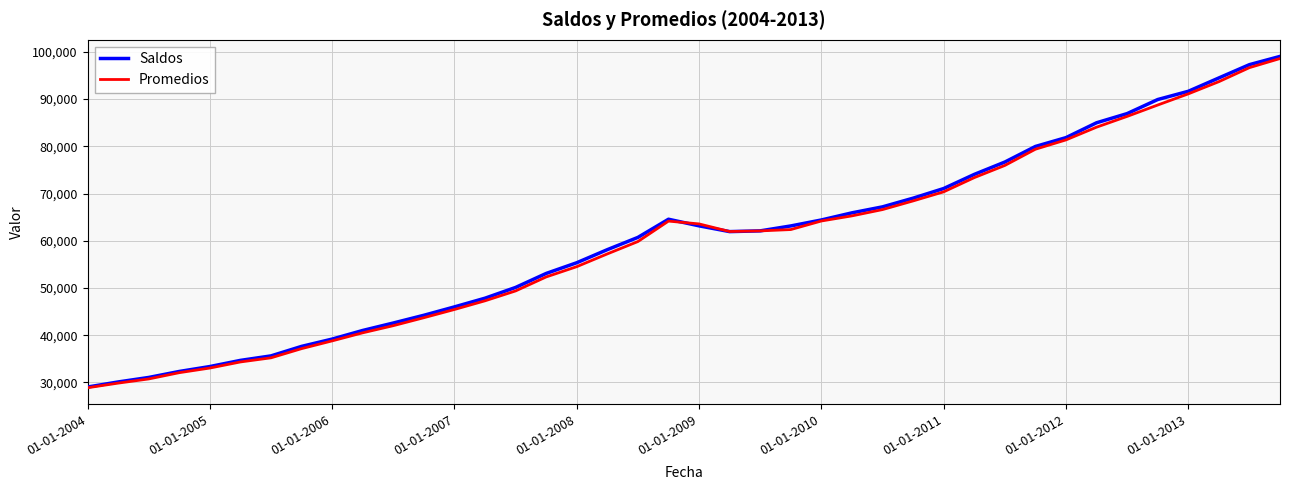

What is the greatest value displayed?

99041